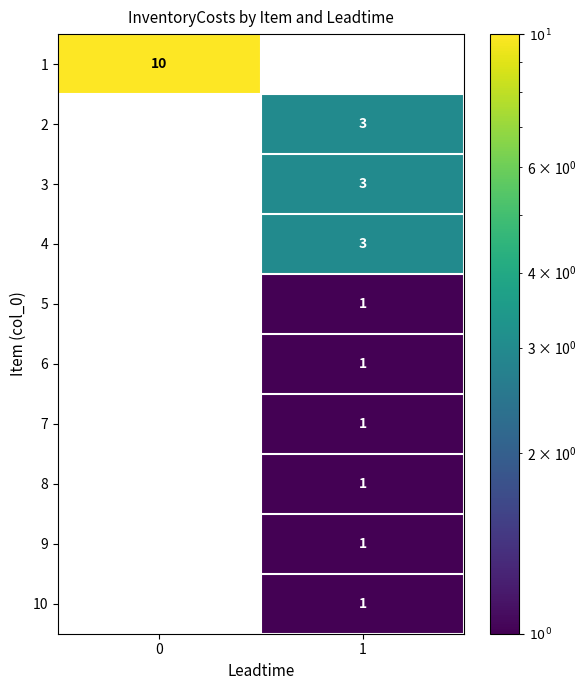

Rank the categories by 2 value from highest to lowest.

1, 0